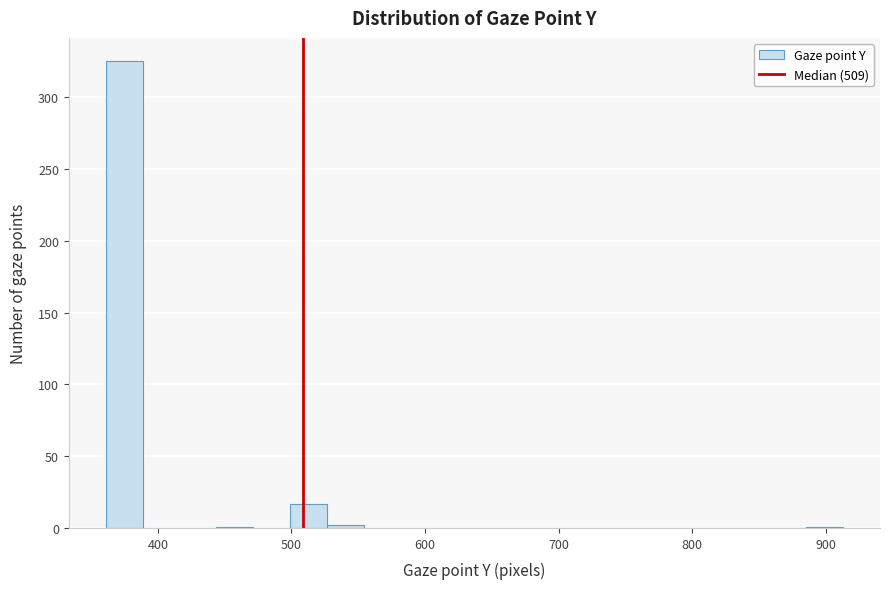

Read against the x-axis, roughly where is the centre of the tallest bar?

370